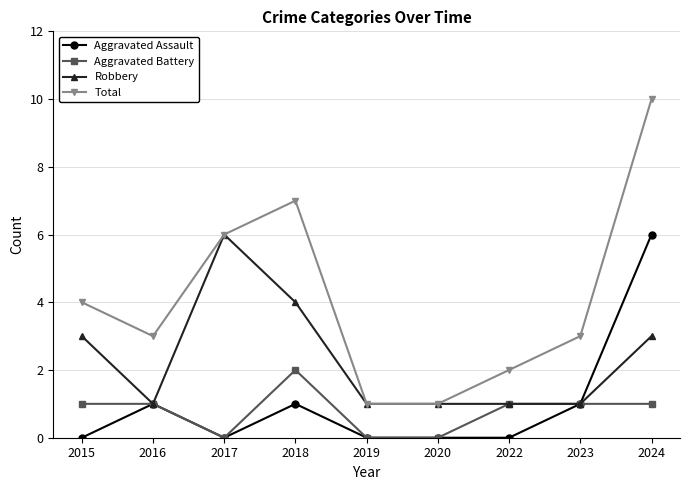

True or false: Total has a value of 1 at 2019.

True